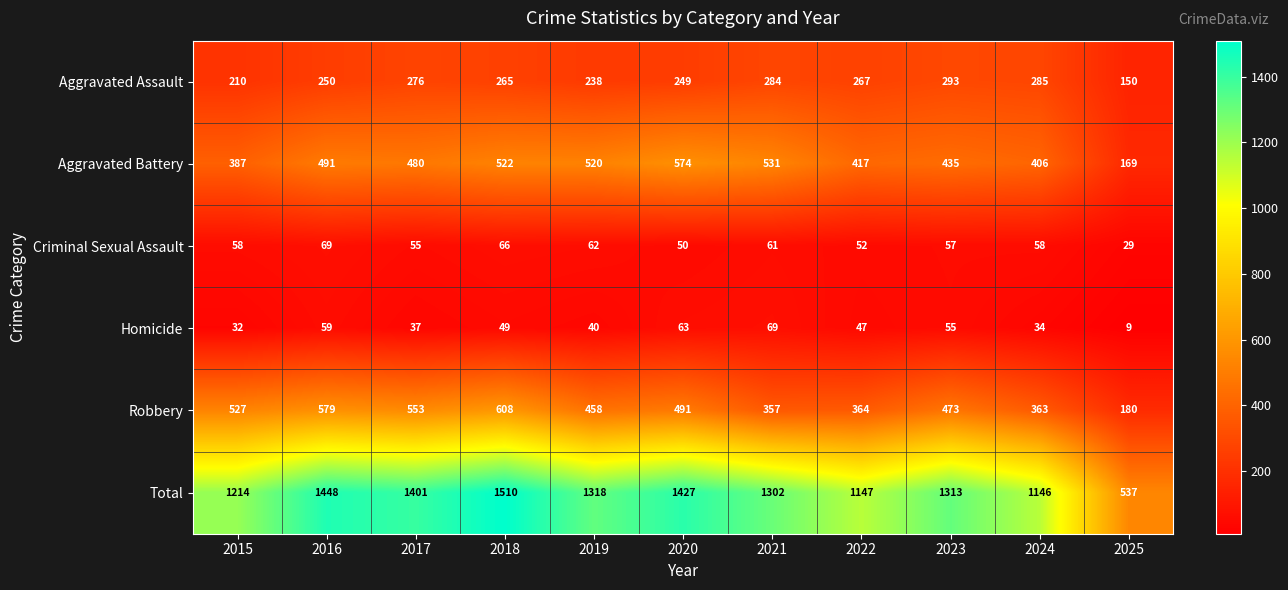

What is the sum of the Robbery values at 2019 and 2020?

949